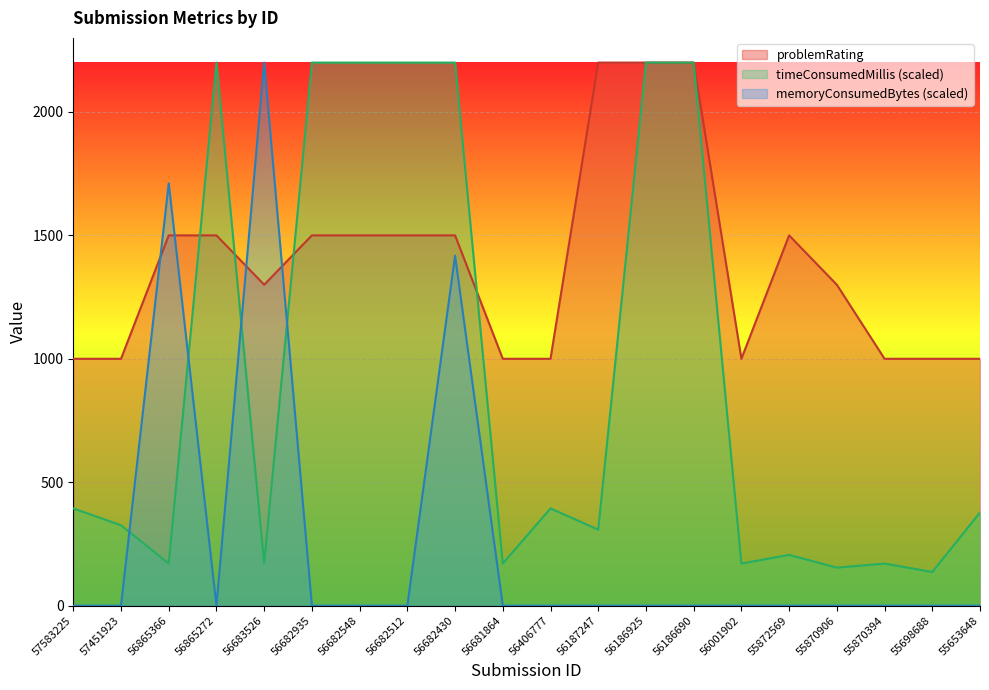

Is the value of timeConsumedMillis at 56682548 greater than the value of problemRating at 57451923?

Yes